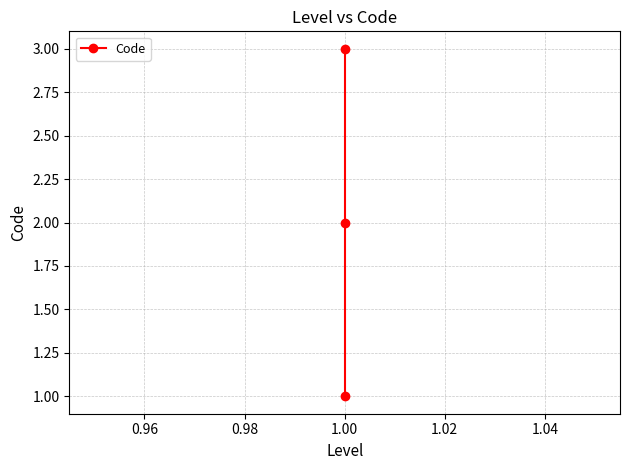

What is the value of the 1st point from the left?

1